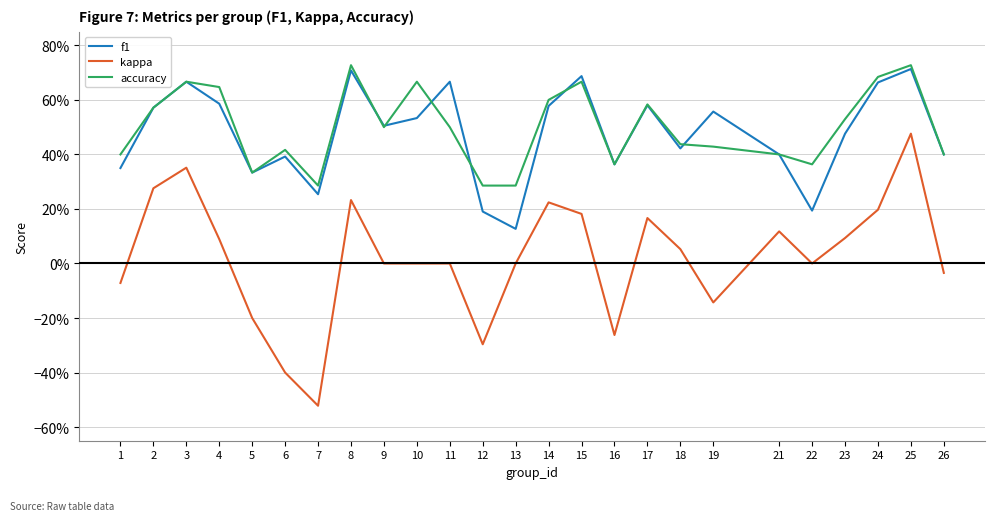

Which series has the widest spread of values?

kappa